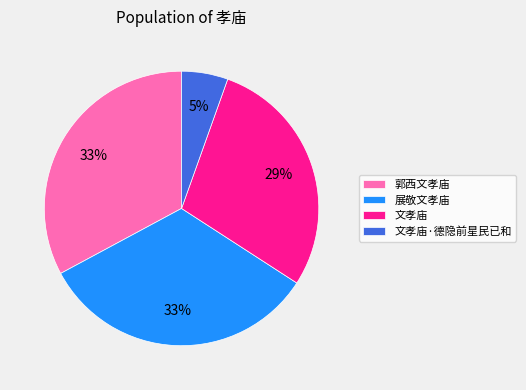

The 郭西文孝庙 slice represents 46% of the pie. True or false?

False